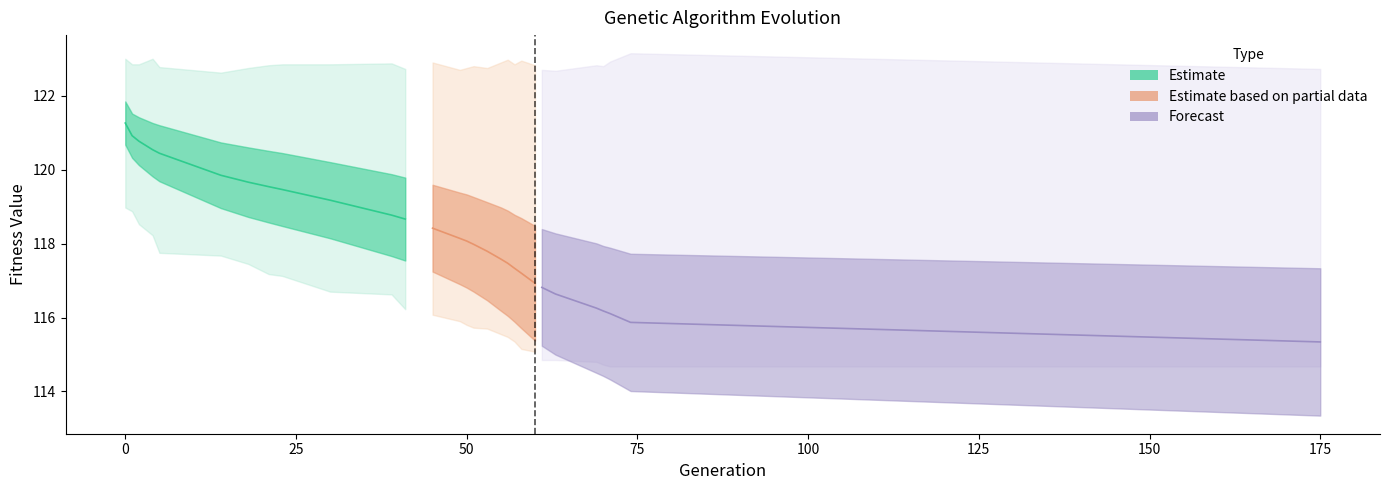

Is it true that max equals 122.7 at 175?

True